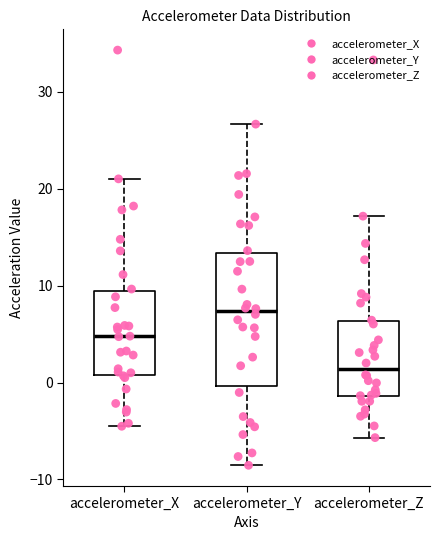

Reading left to right, transcribe this box plot: for each box, give where its median line is, the range the box spans, and where its two whiskers end, as read against the y-axis. The values are not printed on the chart, so give them approximately, as read against the axis.

accelerometer_X: median 5, box 1 to 9, whiskers -5 to 21
accelerometer_Y: median 7, box 0 to 13, whiskers -9 to 27
accelerometer_Z: median 1, box -1 to 6, whiskers -6 to 17